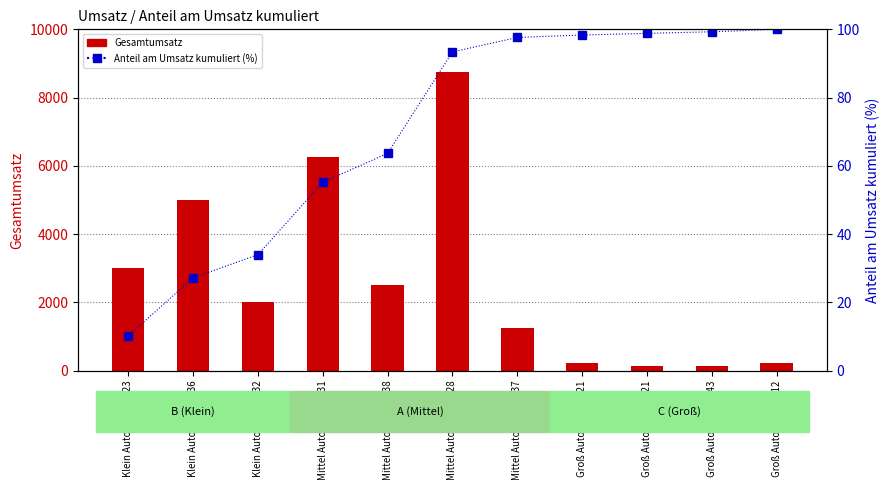

Where is Gesamtumsatz nearest to the value 4445?

Klein Auto Kunde 236